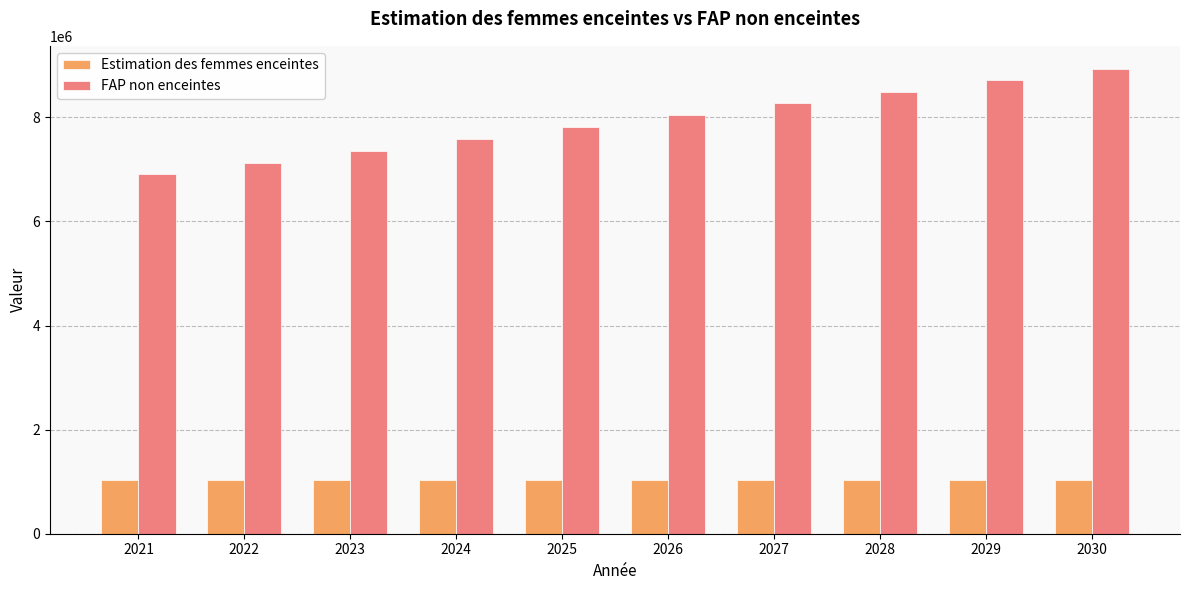

Rank the series by their average value, from lowest to highest.

Estimation des femmes enceintes, FAP non enceintes